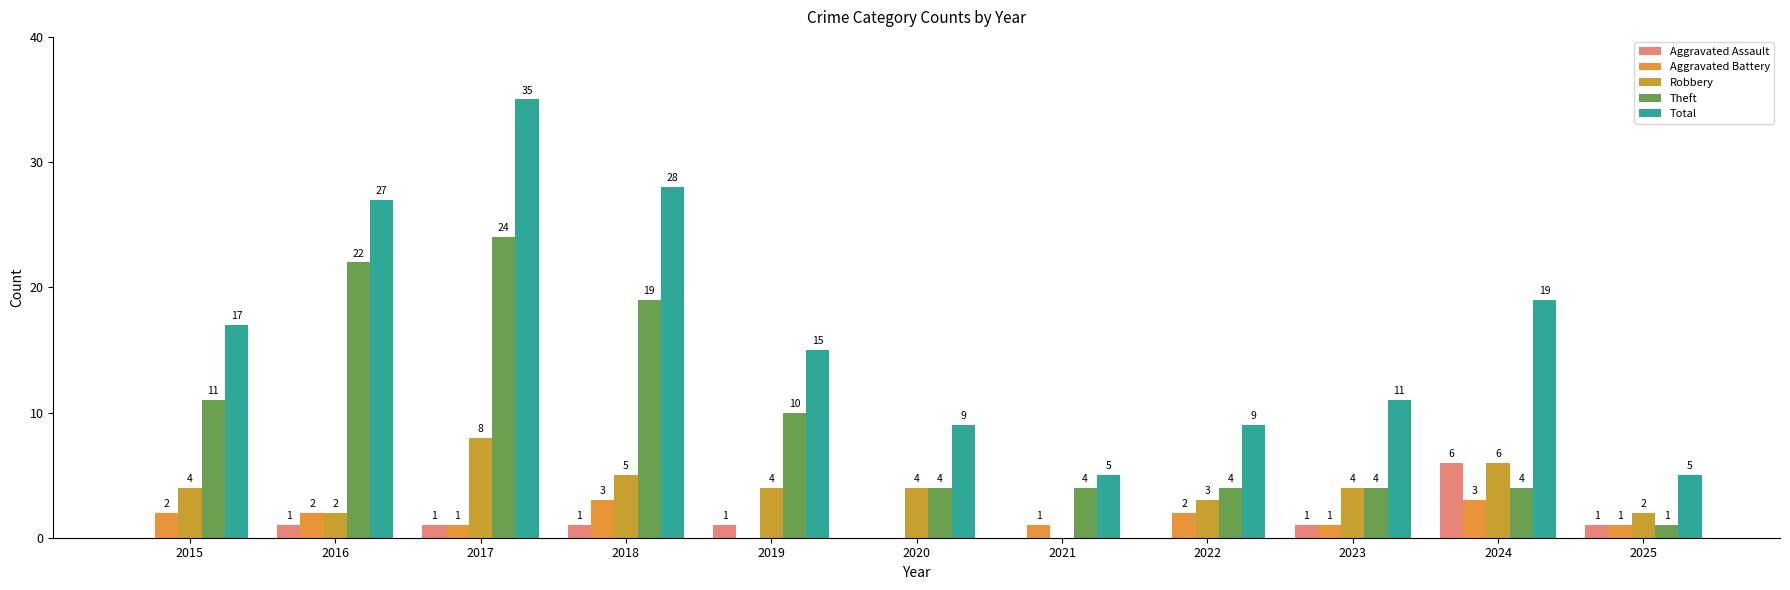

At which category is the sum across all series the highest?

2017